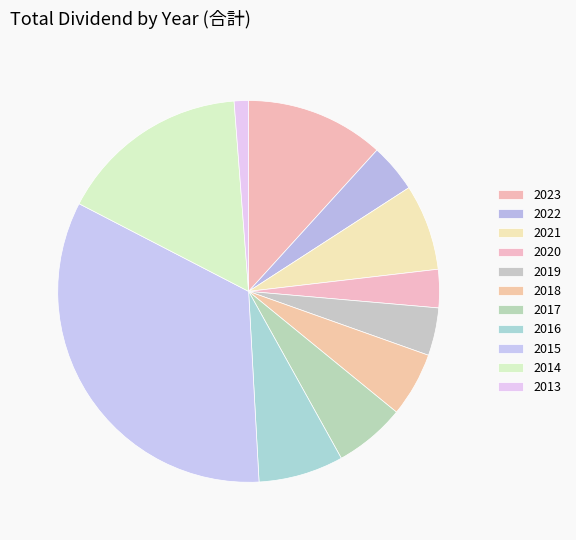

Rank the categories by value from lowest to highest.

2013, 2020, 2019, 2022, 2018, 2017, 2016, 2021, 2023, 2014, 2015